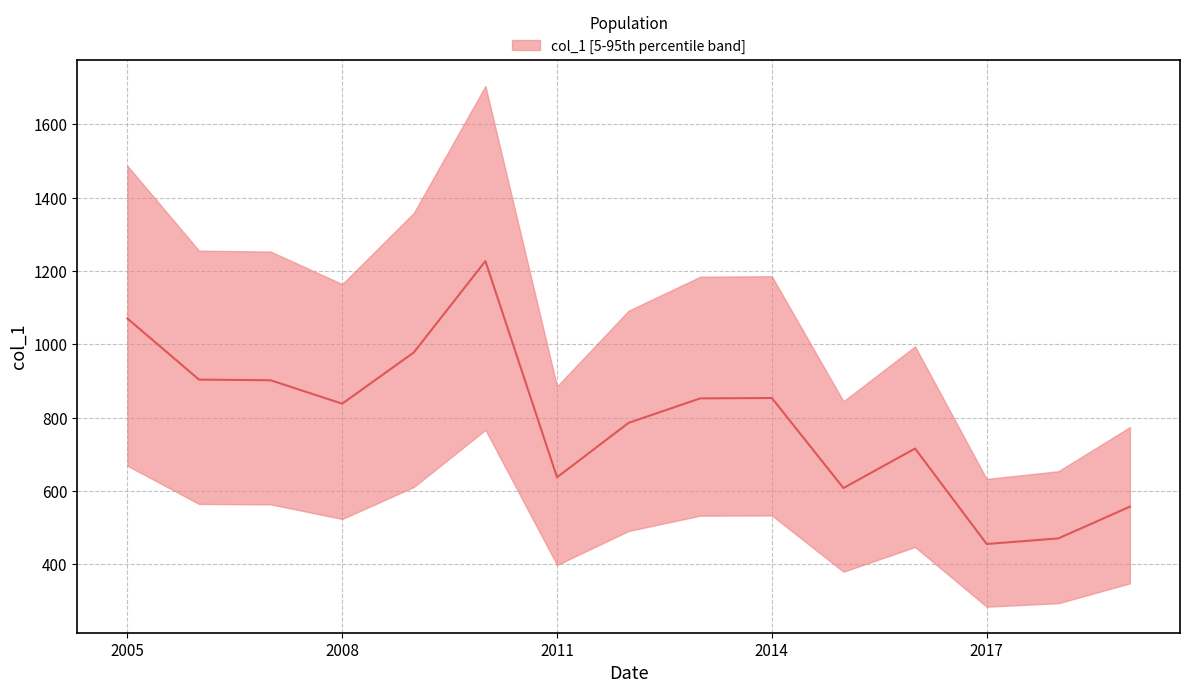

What is the average value?

790.7